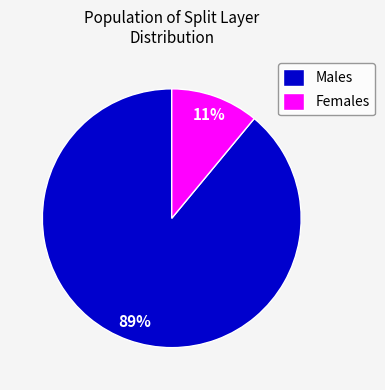

Combined, do Females and Males account for over 50%?

Yes